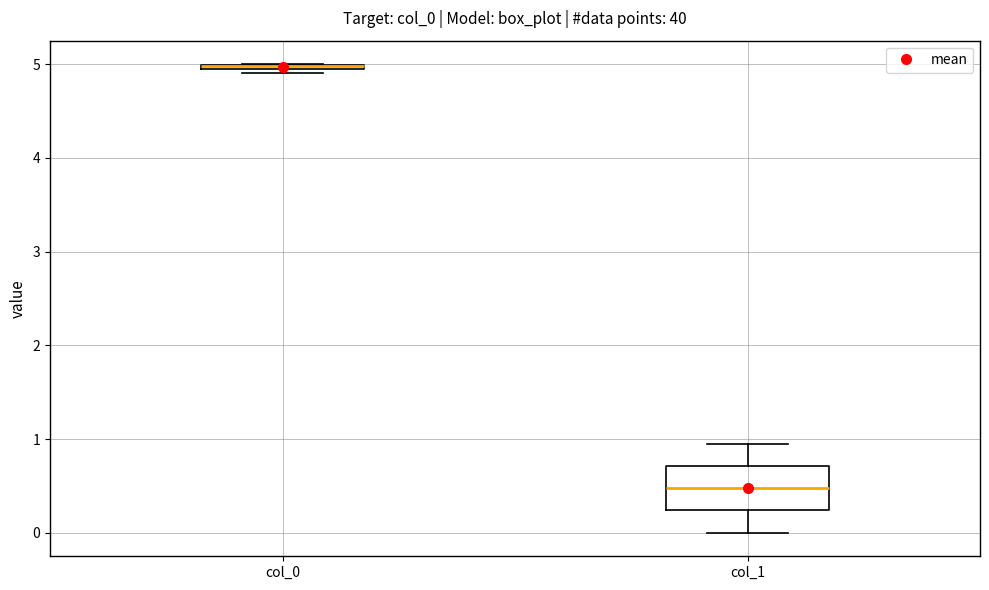

Where is the upper edge of the box for col_0 on the y-axis? The values are not printed on the chart, so give them approximately, as read against the axis.

5.0